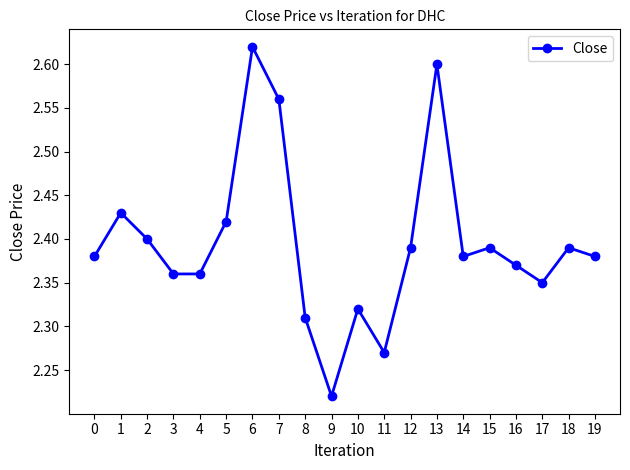

What is the difference between the values at 6 and 11?

0.3